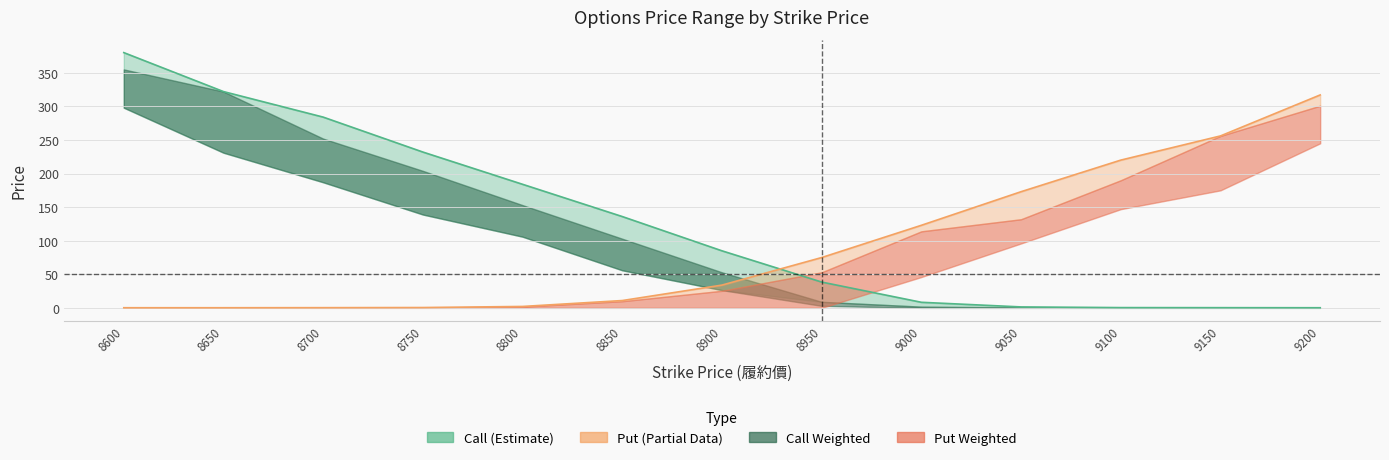

Which has a higher value, 9200 or 8650?

8650